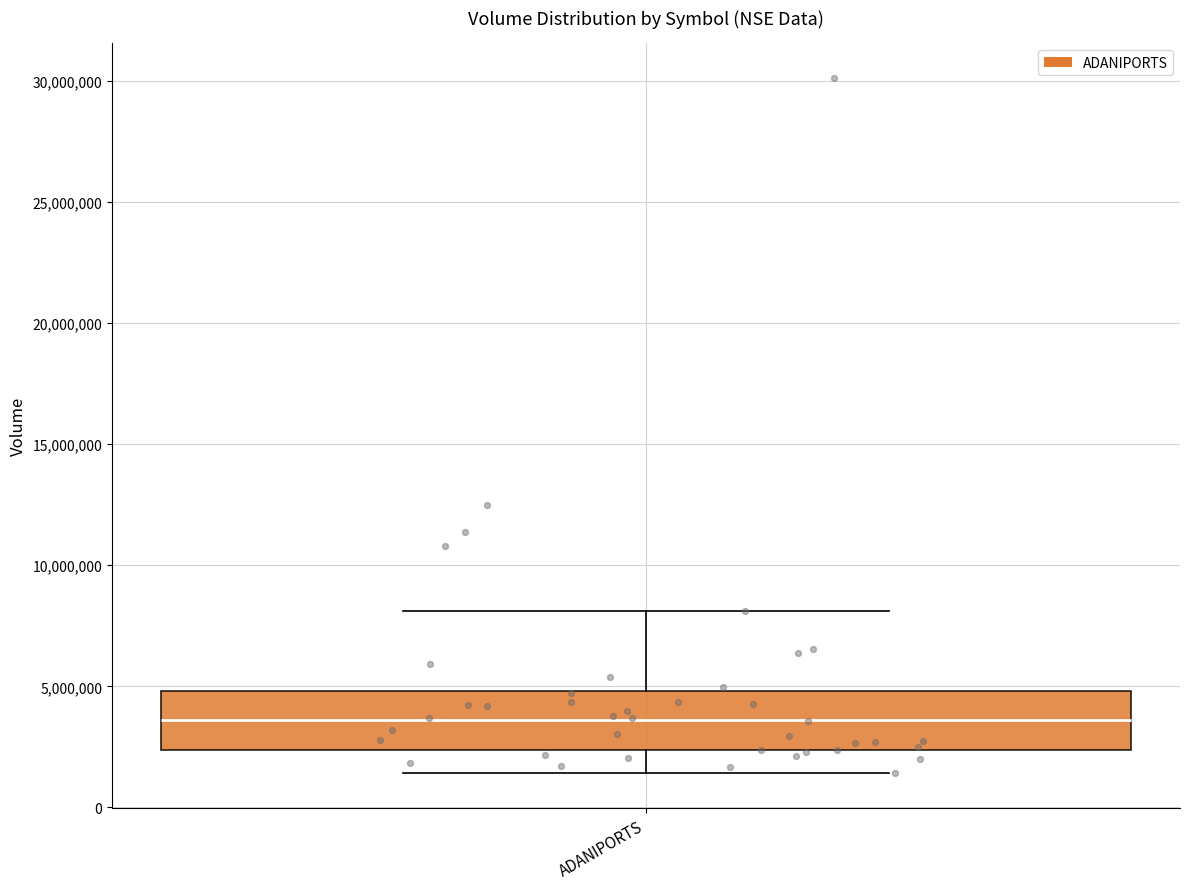

Read this box plot against the y-axis: the position of the median line, the range covered by the box, and the ends of both whiskers. The values are not printed on the chart, so give them approximately, as read against the axis.

median 3500000, box 2500000 to 5000000, whiskers 1500000 to 8000000